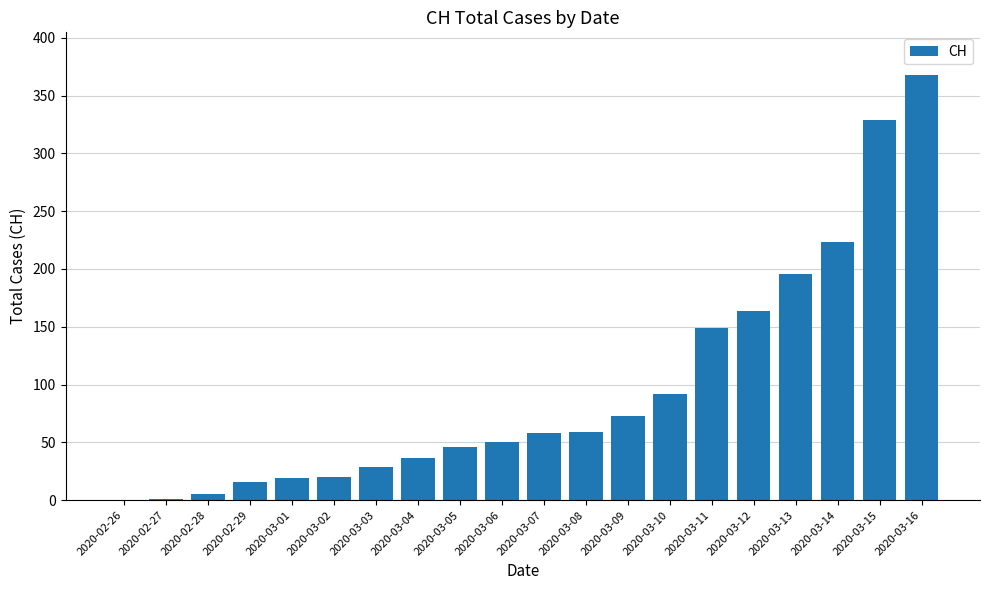

Is it true that the value at 2020-03-04 is 58?

False